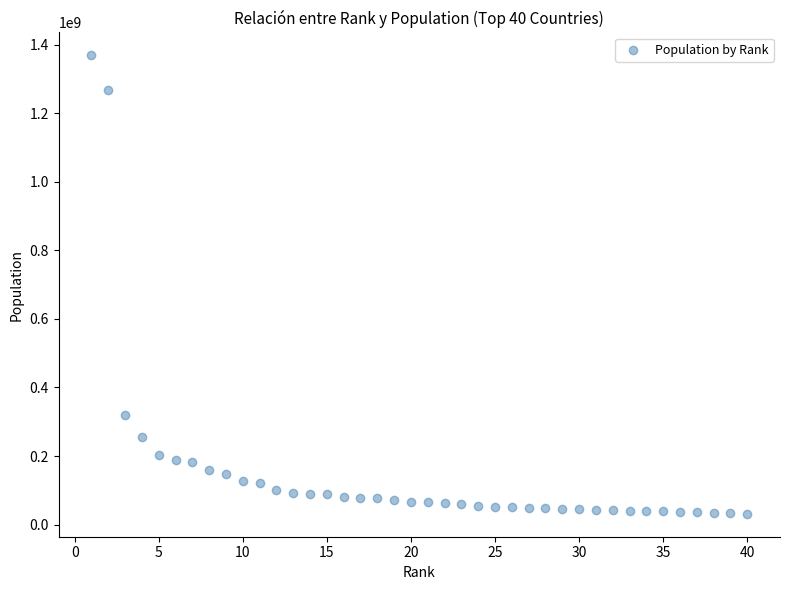

What is the range of Y values (max minus min)?

1337048582